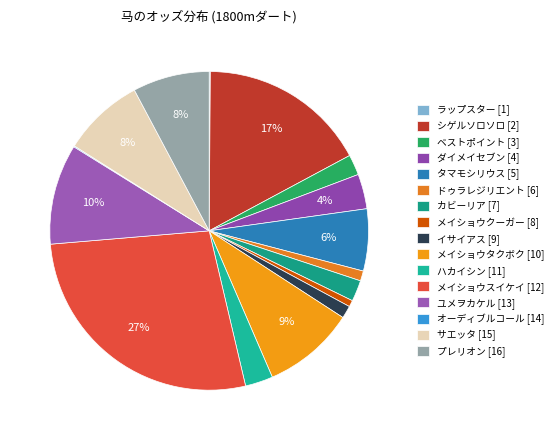

Approximately how many times larger is the value at ベストポイント [3] compared to ラップスター [1]?

17.9